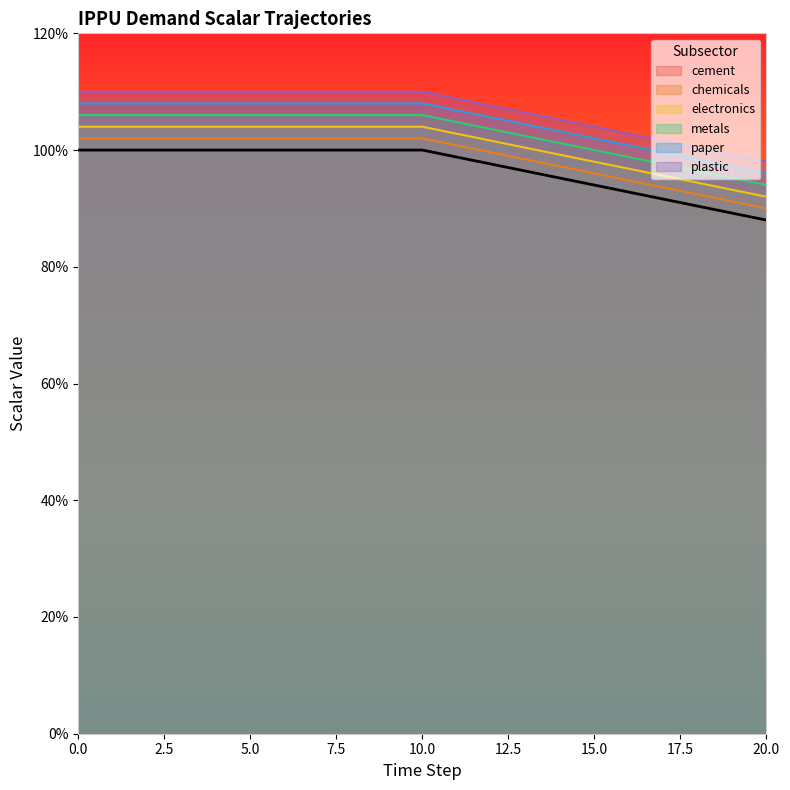

Is the value of demscalar_ippu_electronics at 18 greater than the value of demscalar_ippu_paper at 5?

No